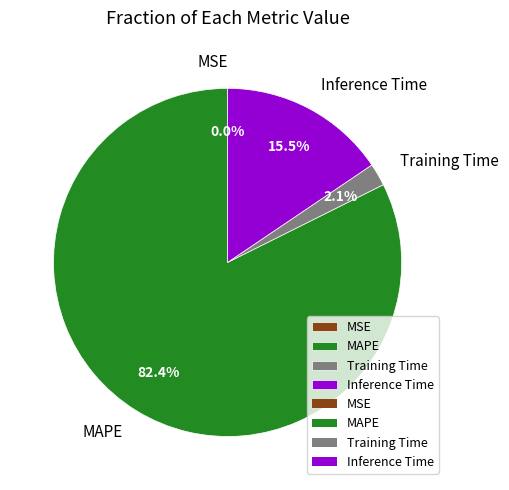

Which slice is the largest?

MAPE